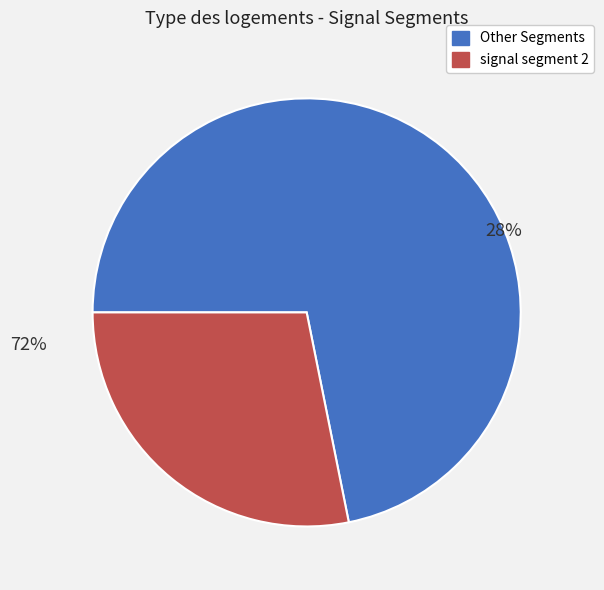

True or false: signal segment 7 accounts for 1% of the total.

False